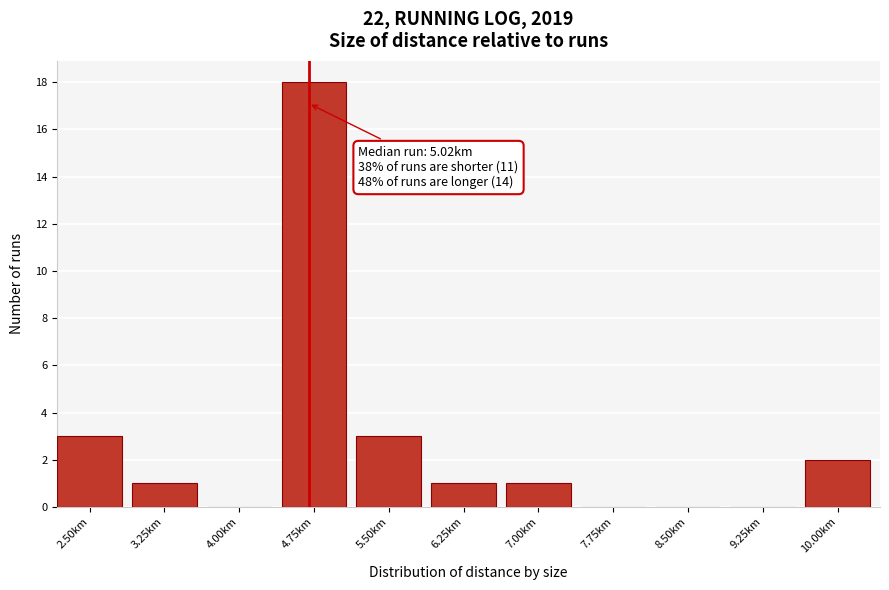

Reading left to right, list all the values displayed in this chart.

2.50km=3	3.25km=1	4.00km=0	4.75km=18	5.50km=3	6.25km=1	7.00km=1	7.75km=0	8.50km=0	9.25km=0	10.00km=2